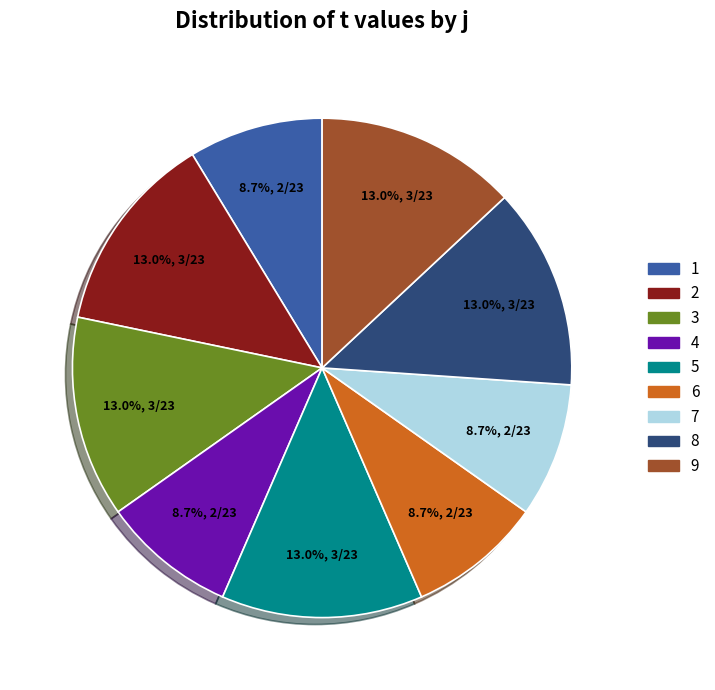

Combined, what portion of the pie is 6 and 7?

17.4%